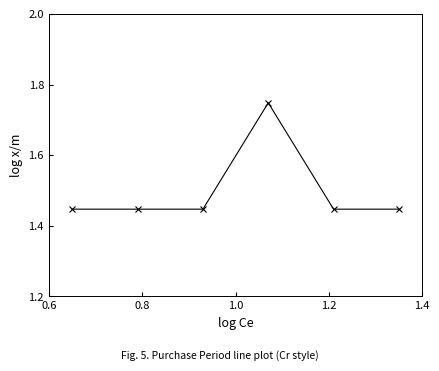

Count the values in the range 1 to 2.

6